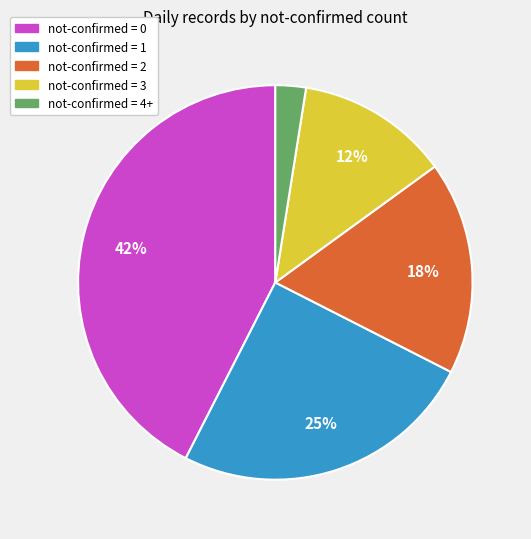

Do not-confirmed = 3 and not-confirmed = 1 together represent more than half of the pie?

No